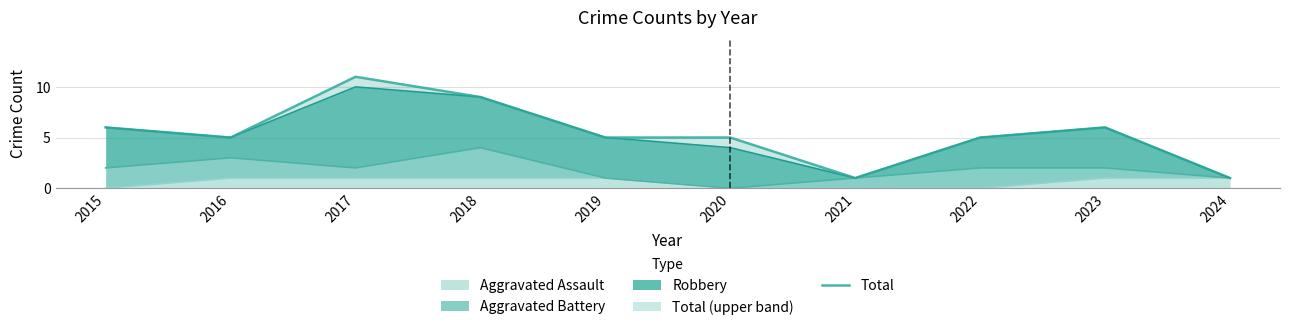

Approximately how many times larger is the value at 2019 compared to 2018?

0.6